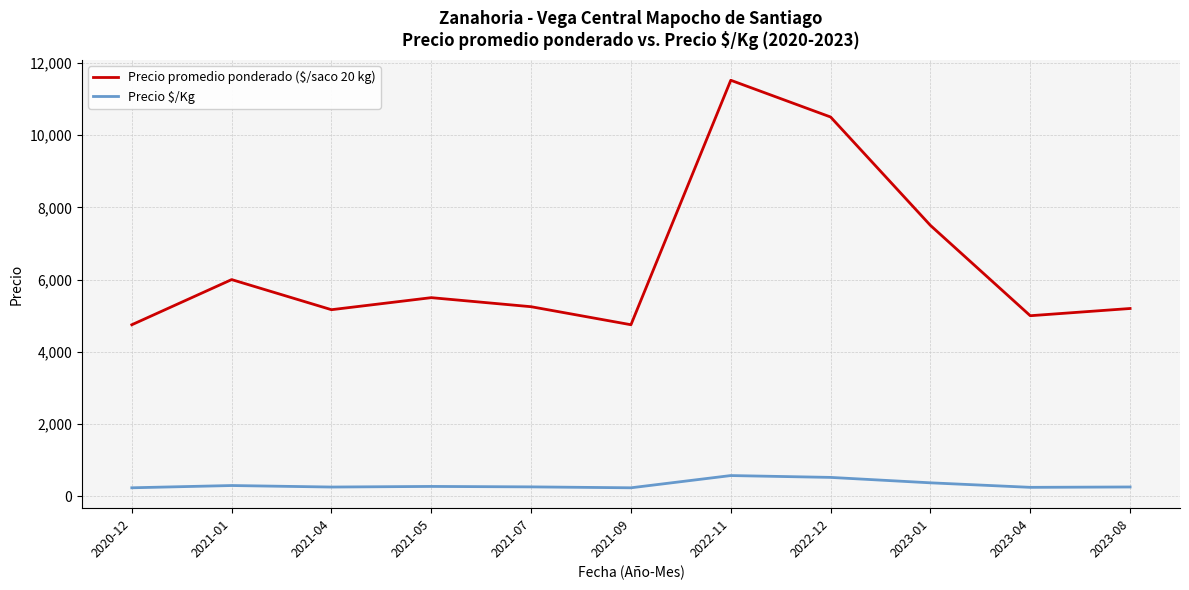

What is the greatest value displayed?

11517.0